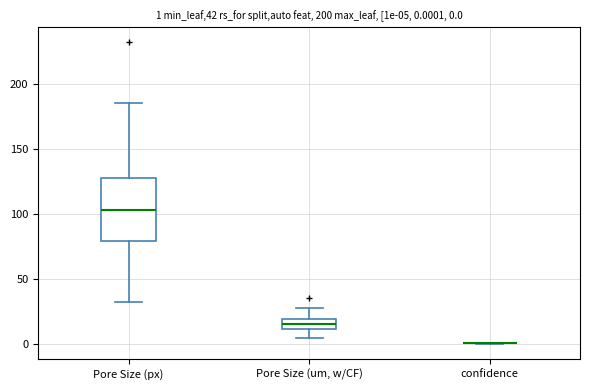

Comparing the boxes themselves (not the whiskers), which one is the tallest?

Pore Size (px)